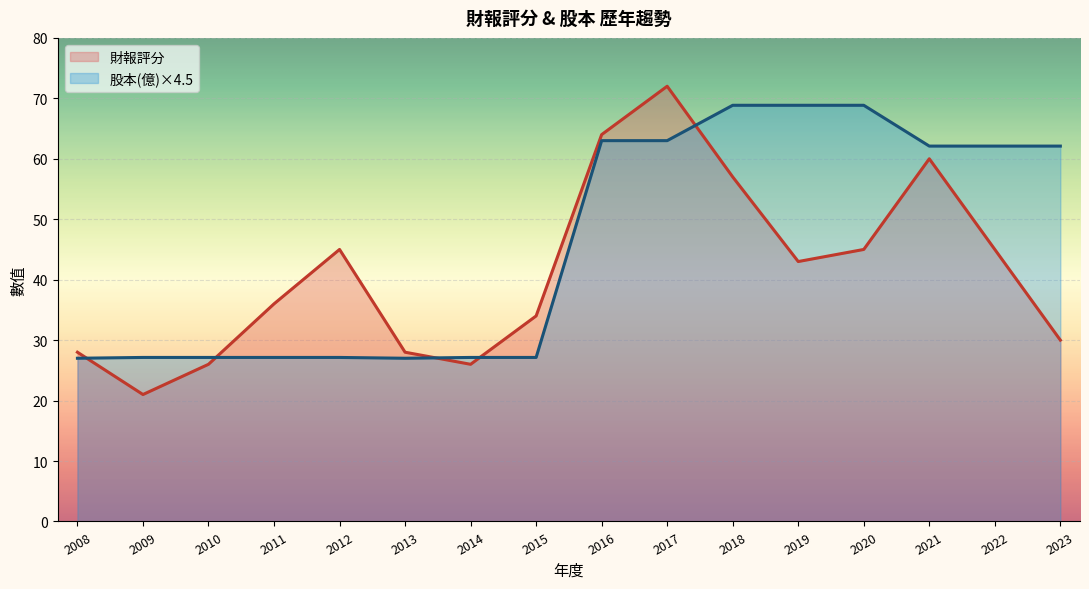

How many lines are shown in the chart?

2